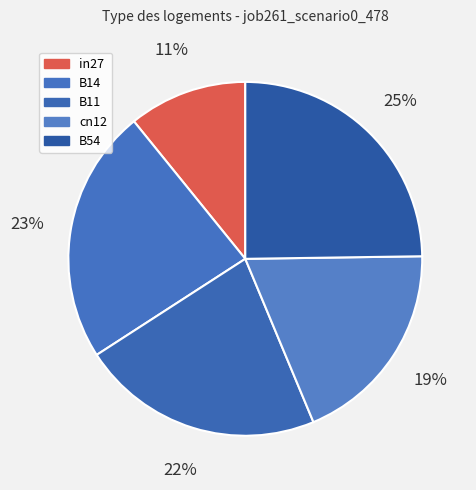

What portion of the pie excludes cn12?

81.1%